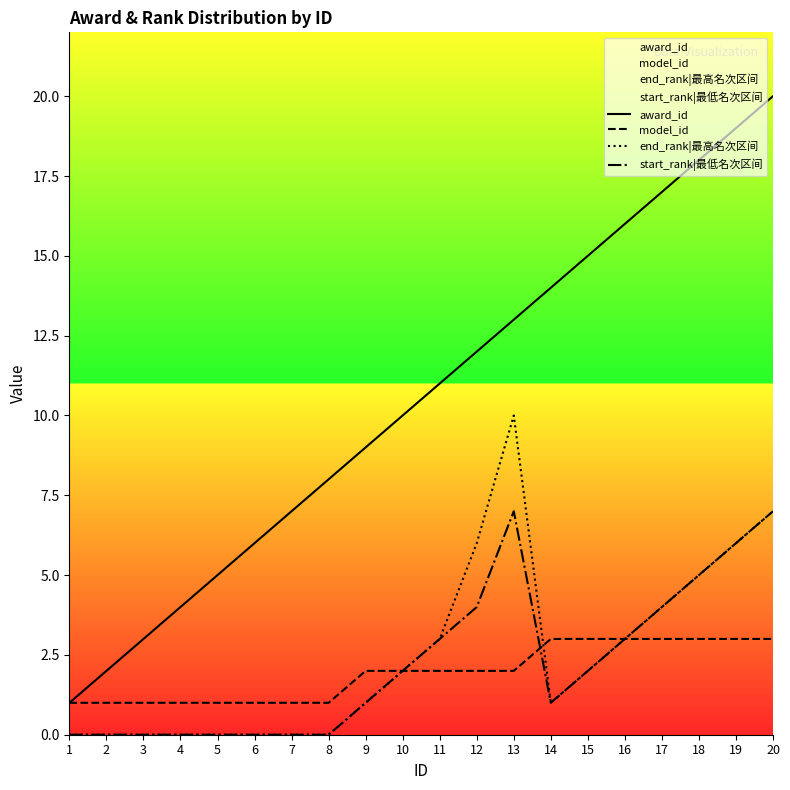

The value of award_id at 2 is 3. True or false?

False